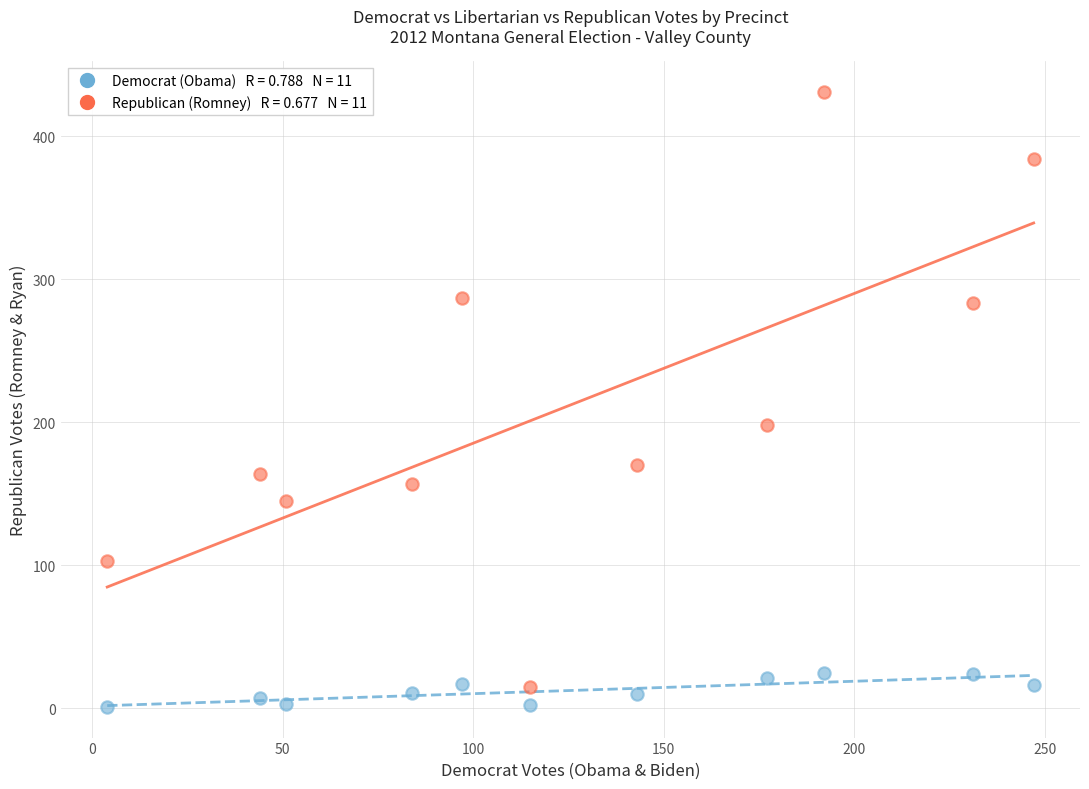

Across all data points, what is the range of X values (max minus min)?

243